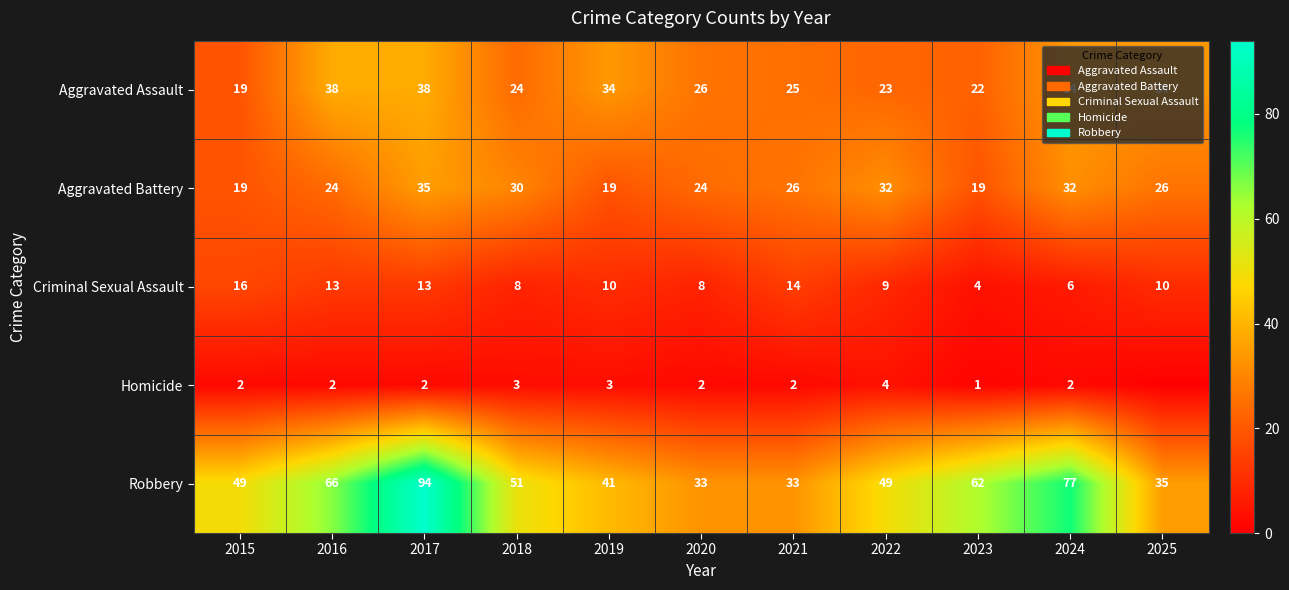

What is the sum of the Aggravated Assault values at 2016 and 2015?

57